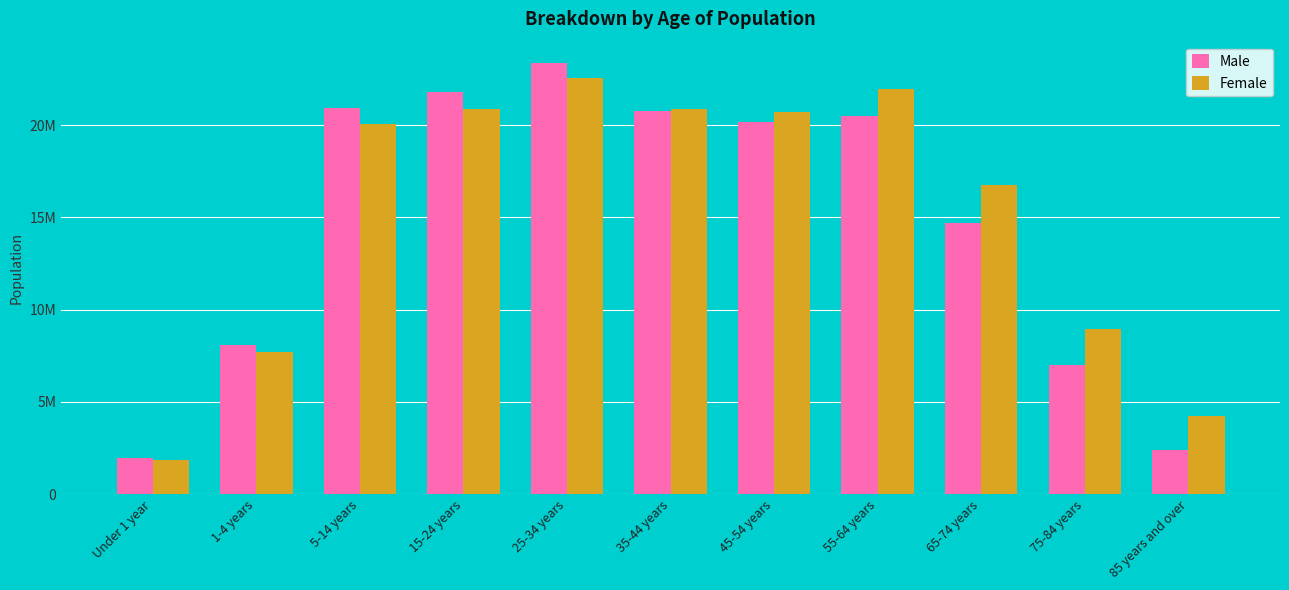

Reading left to right, extract all data points from this chart.

Male: Under 1 year=1935117	1-4 years=8074090	5-14 years=20941023	15-24 years=21810359	25-34 years=23359180	35-44 years=20792080	45-54 years=20171966	55-64 years=20499219	65-74 years=14699579	75-84 years=6998223	85 years and over=2376488
Female: Under 1 year=1847935	1-4 years=7719541	5-14 years=20053140	15-24 years=20877151	25-34 years=22581141	35-44 years=20867064	45-54 years=20702936	55-64 years=21949318	65-74 years=16783854	75-84 years=8971649	85 years and over=4228470